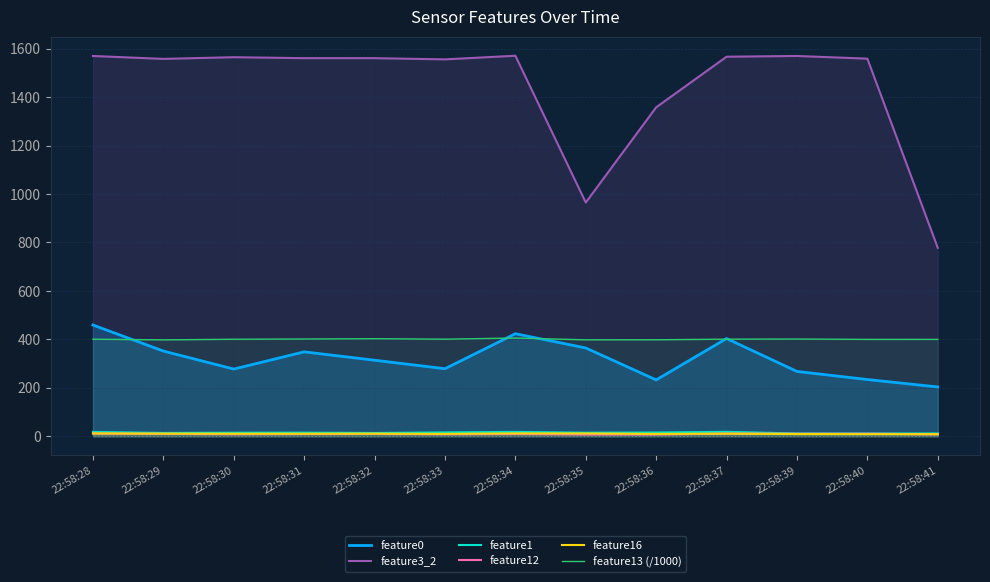

How many data points in feature1 are above 14?

8